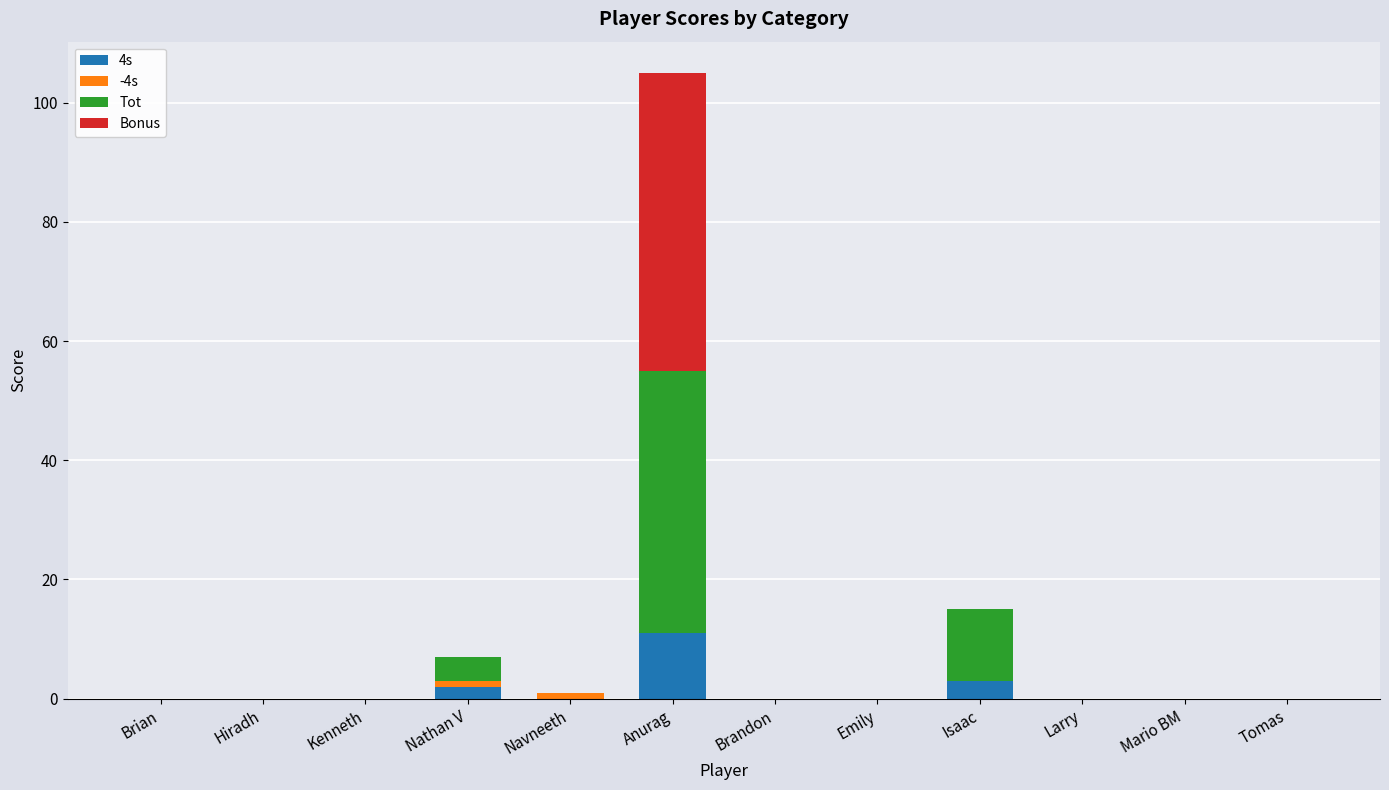

How many series are shown in this chart?

4